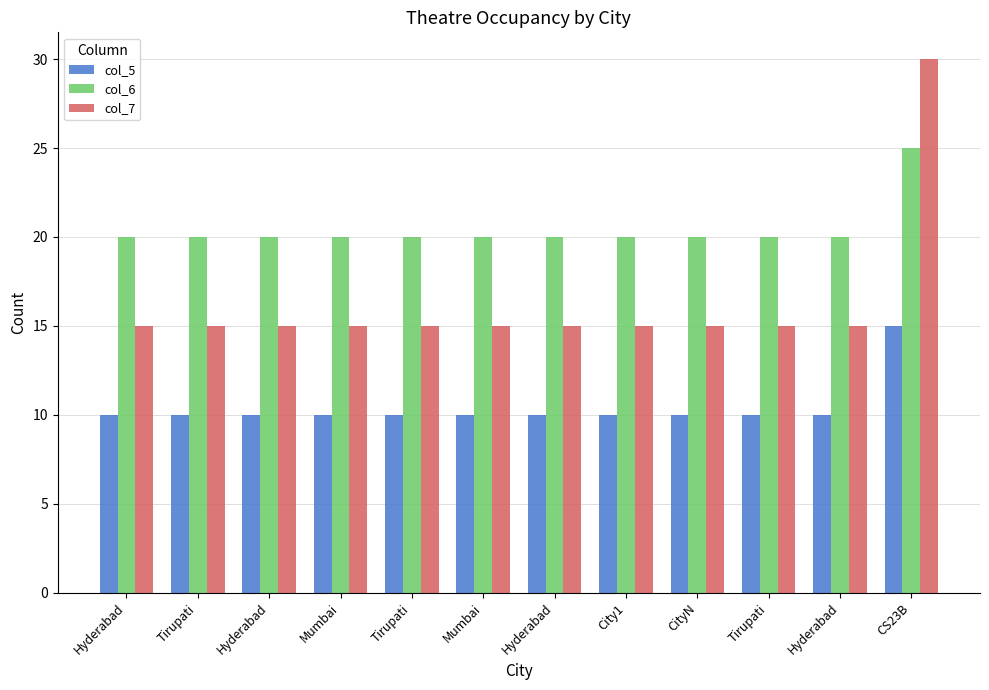

How many distinct data groups are displayed?

3